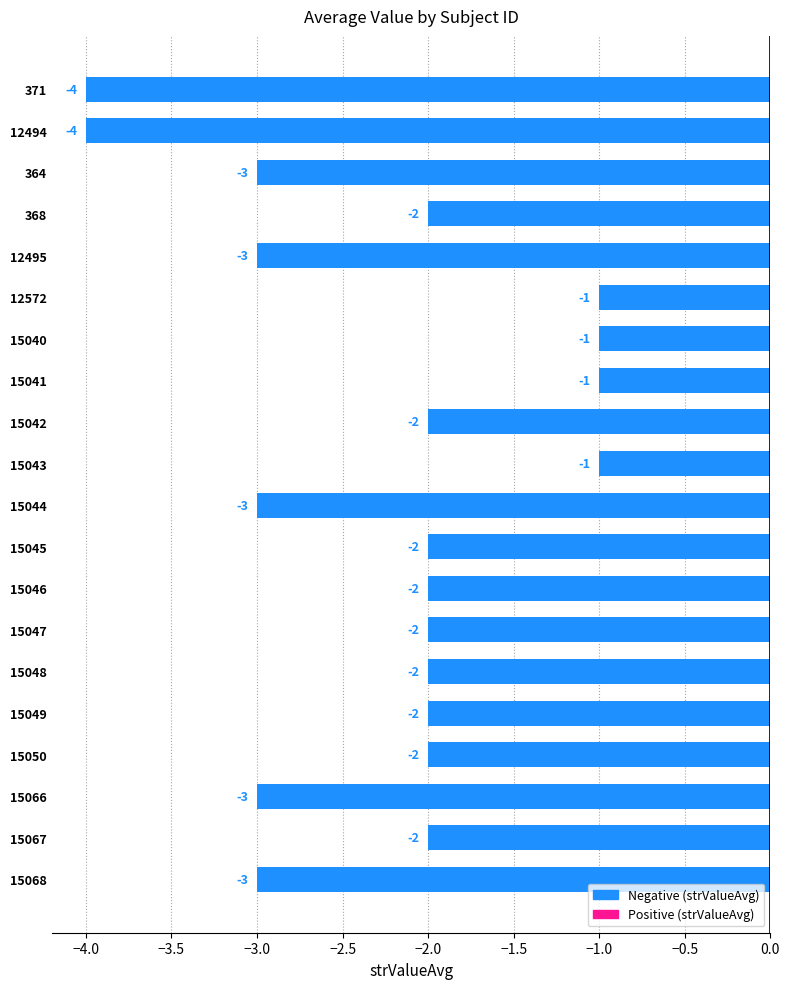

What is the change in value from 12494 to 15048?

+2